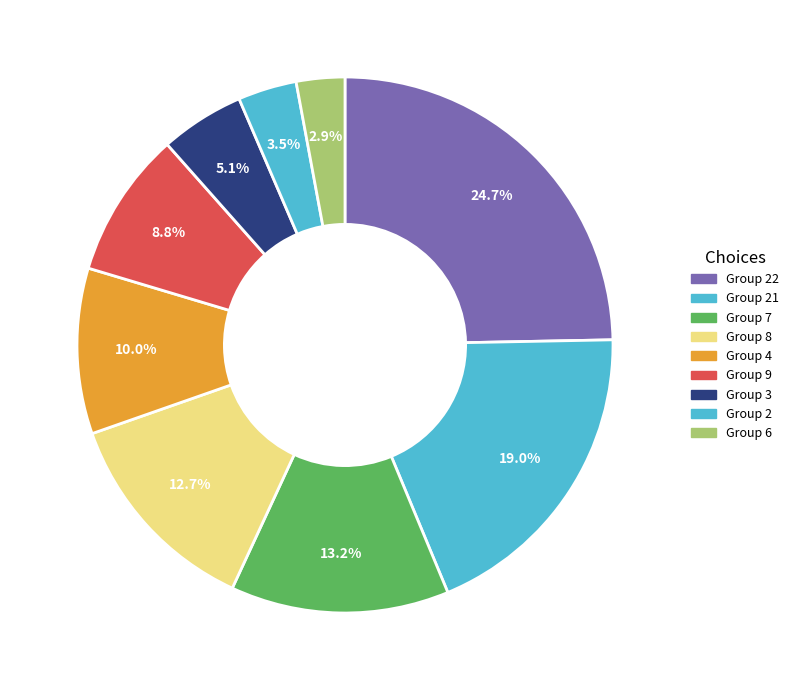

Count the number of slices in the pie.

9